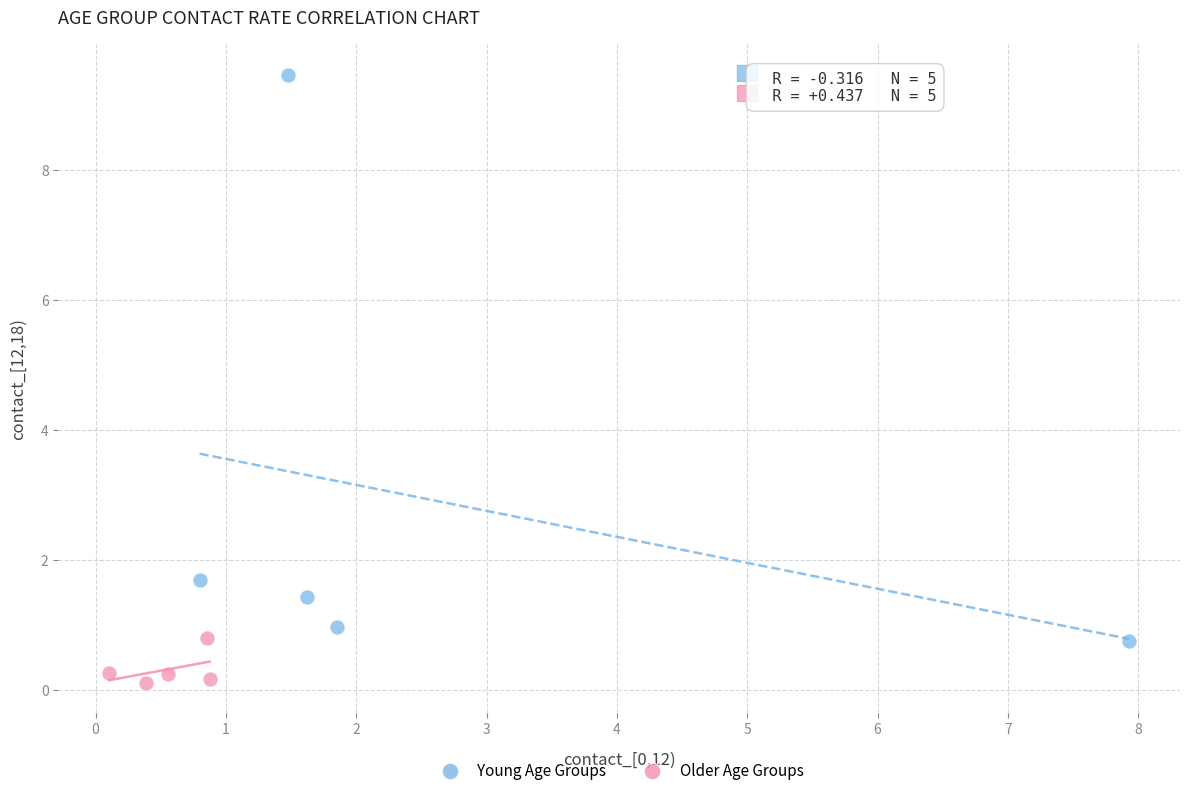

Which series reaches the maximum Y coordinate?

Young Age Groups